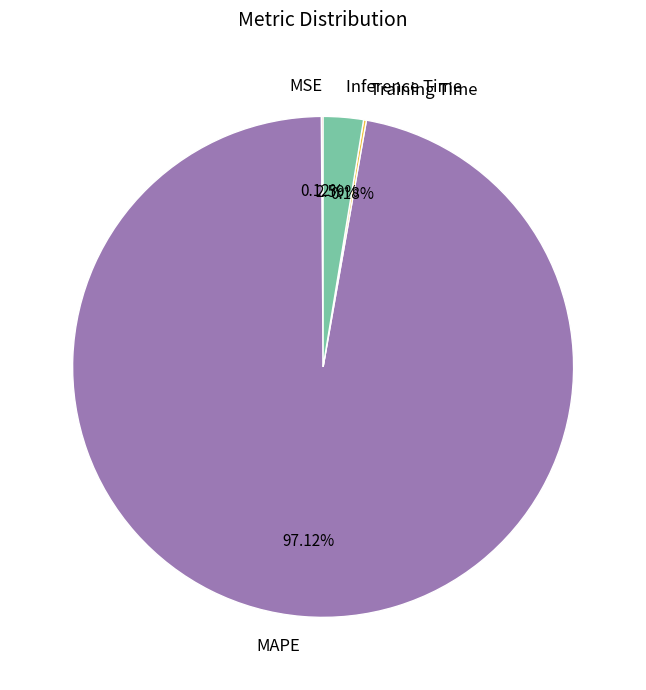

To the nearest percent, what is the difference between the largest and smallest slice percentages?

97%